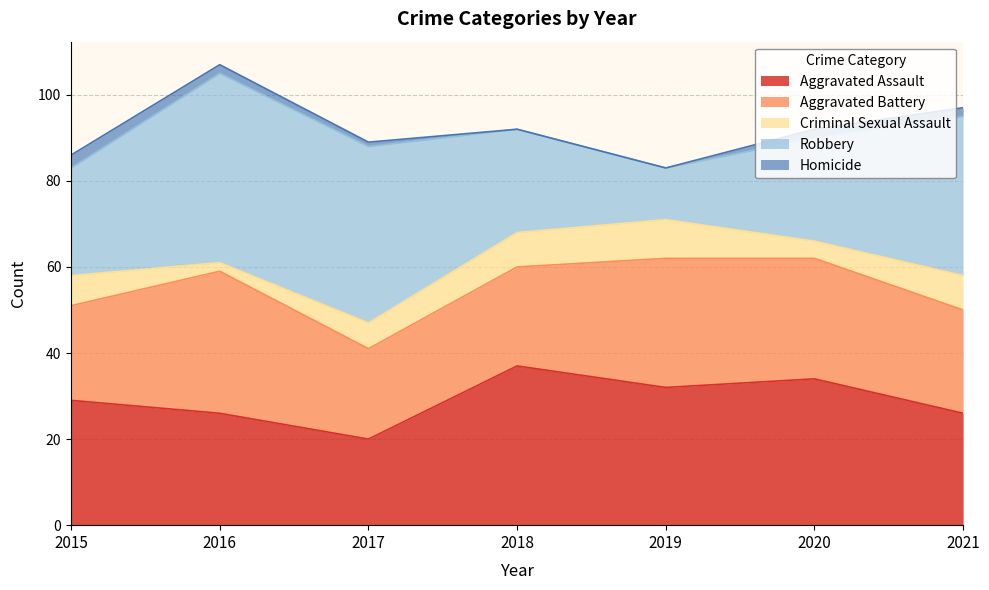

Is it true that Robbery equals 44 at 2016?

True